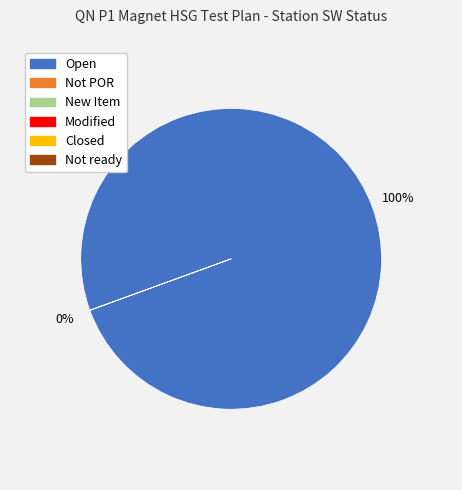

Which slice is the smallest?

Not POR